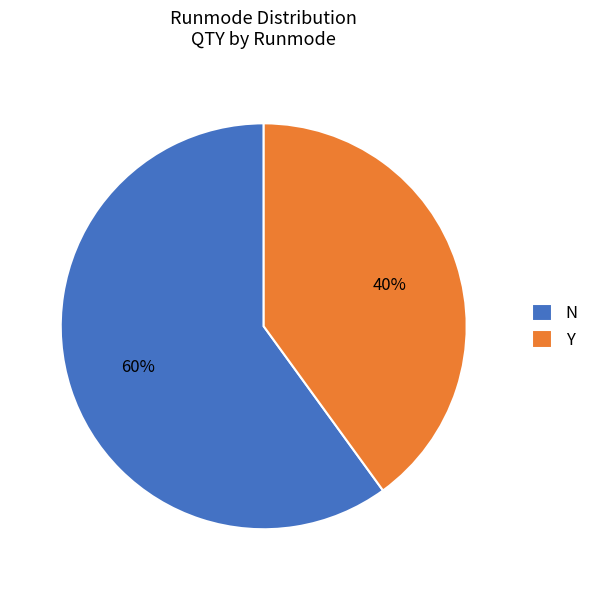

To the nearest percent, what is the average slice percentage?

50%